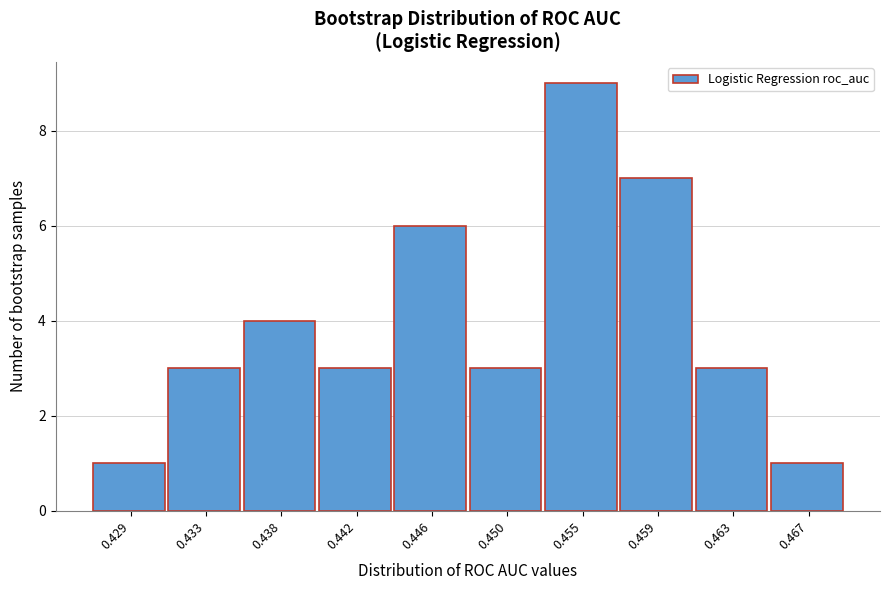

Reading left to right, extract all data points from this chart.

0.429=1	0.433=3	0.438=4	0.442=3	0.446=6	0.450=3	0.455=9	0.459=7	0.463=3	0.467=1